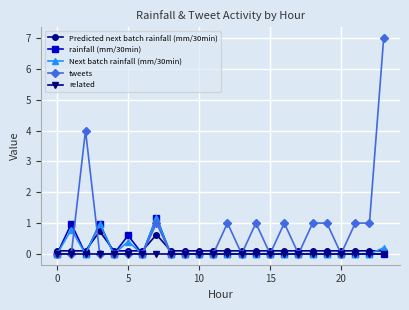

True or false: Predicted next batch rainfall (mm/30min) has more than 2 points higher than both neighbors.

True